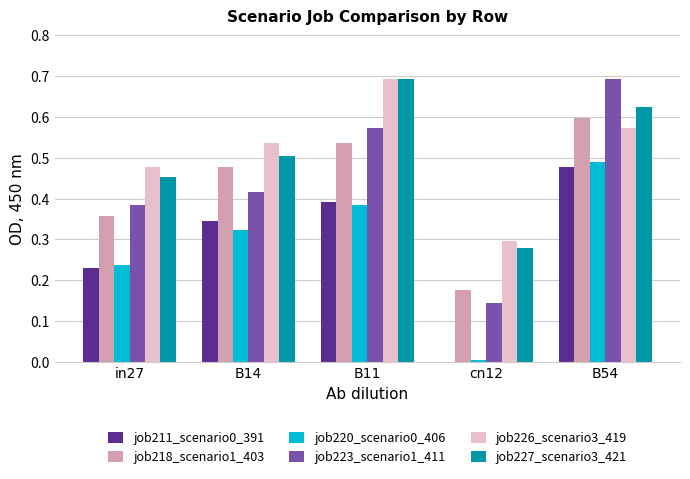

Count the number of categories in the chart.

5